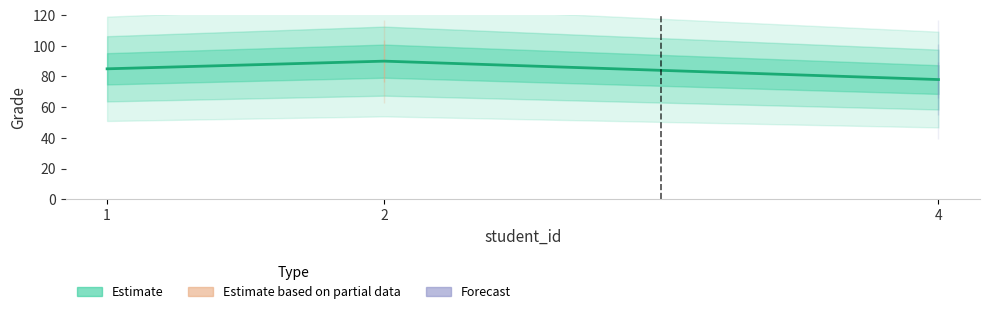

What is the change in value from 1 to 4?

-7